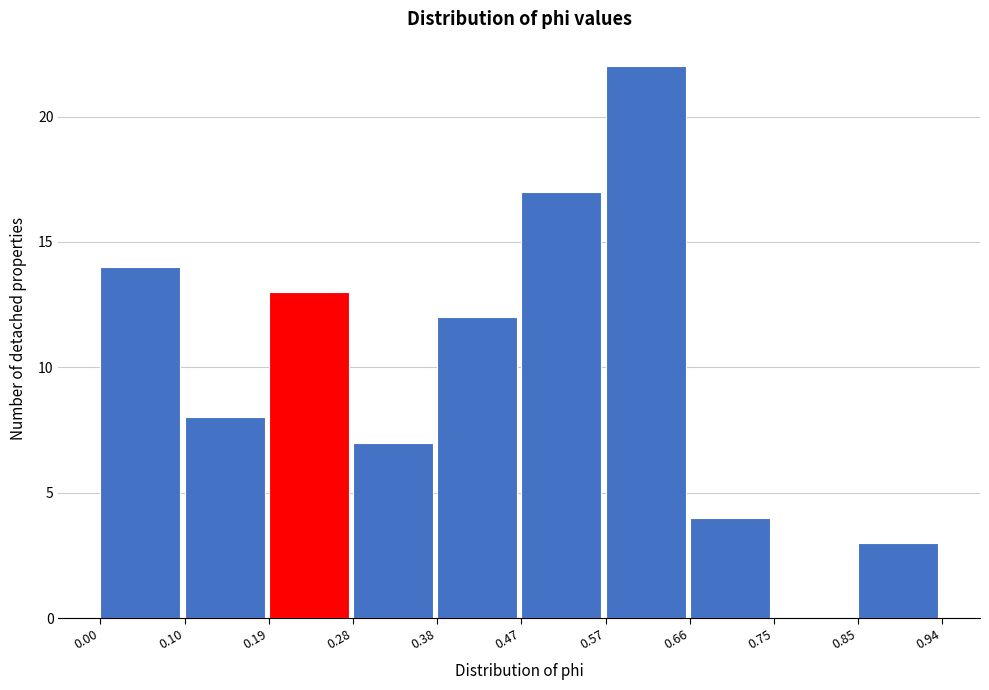

Reading left to right, list every bar in this chart as the range it spans on the x-axis followed by its height. The values are not printed on the chart, so give them approximately, as read against the axis.

0.00 to 0.10: 14
0.10 to 0.19: 8
0.19 to 0.28: 13
0.28 to 0.38: 7
0.38 to 0.47: 12
0.47 to 0.57: 17
0.57 to 0.66: 22
0.66 to 0.75: 4
0.75 to 0.85: 0
0.85 to 0.94: 3